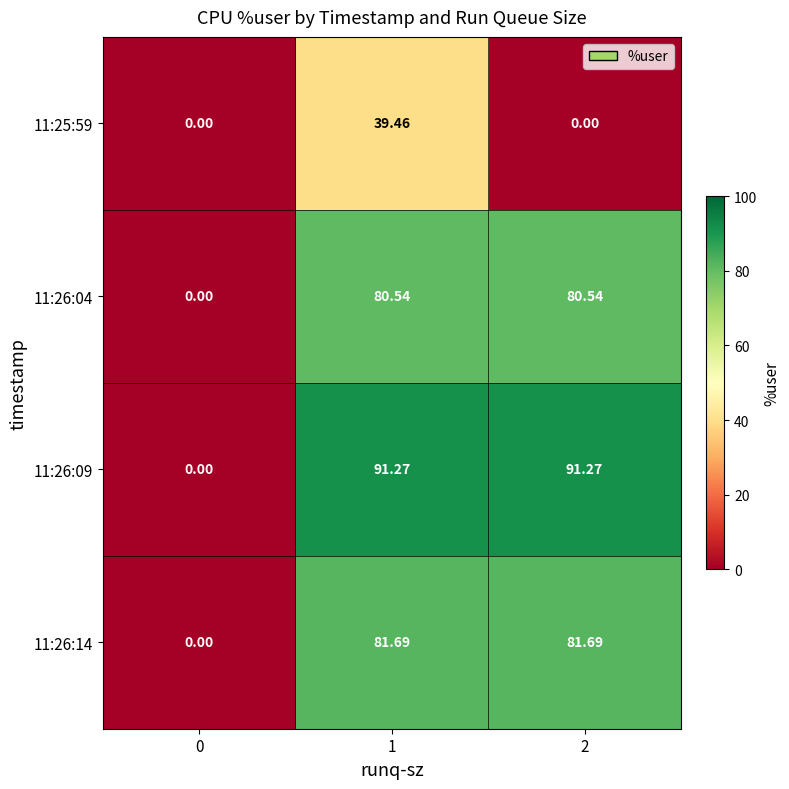

Is the value of 11:25:59 at 1 greater than the value of 11:26:14 at 2?

No